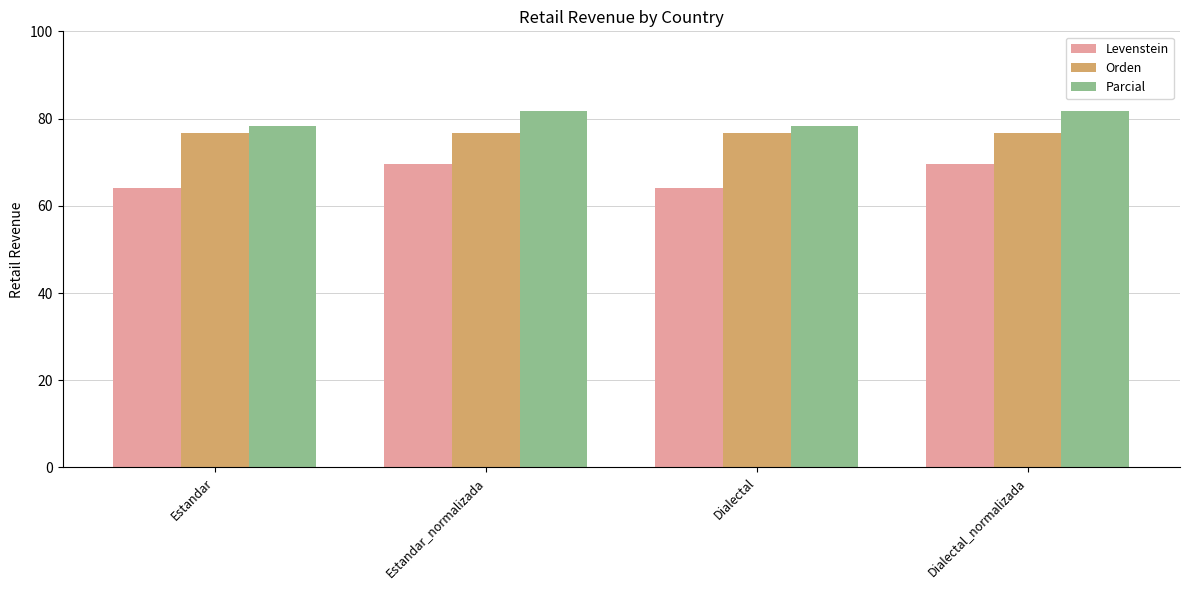

Count the number of data series in this chart.

3